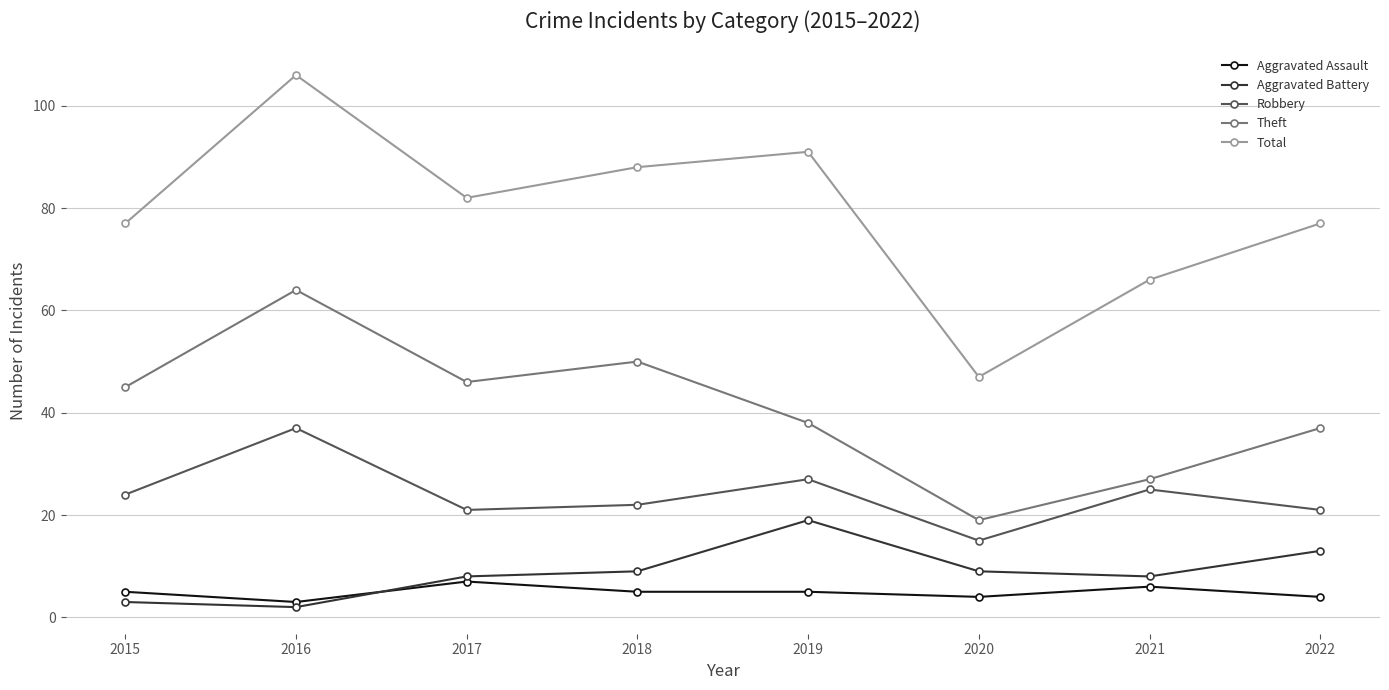

How many lines are shown in the chart?

5